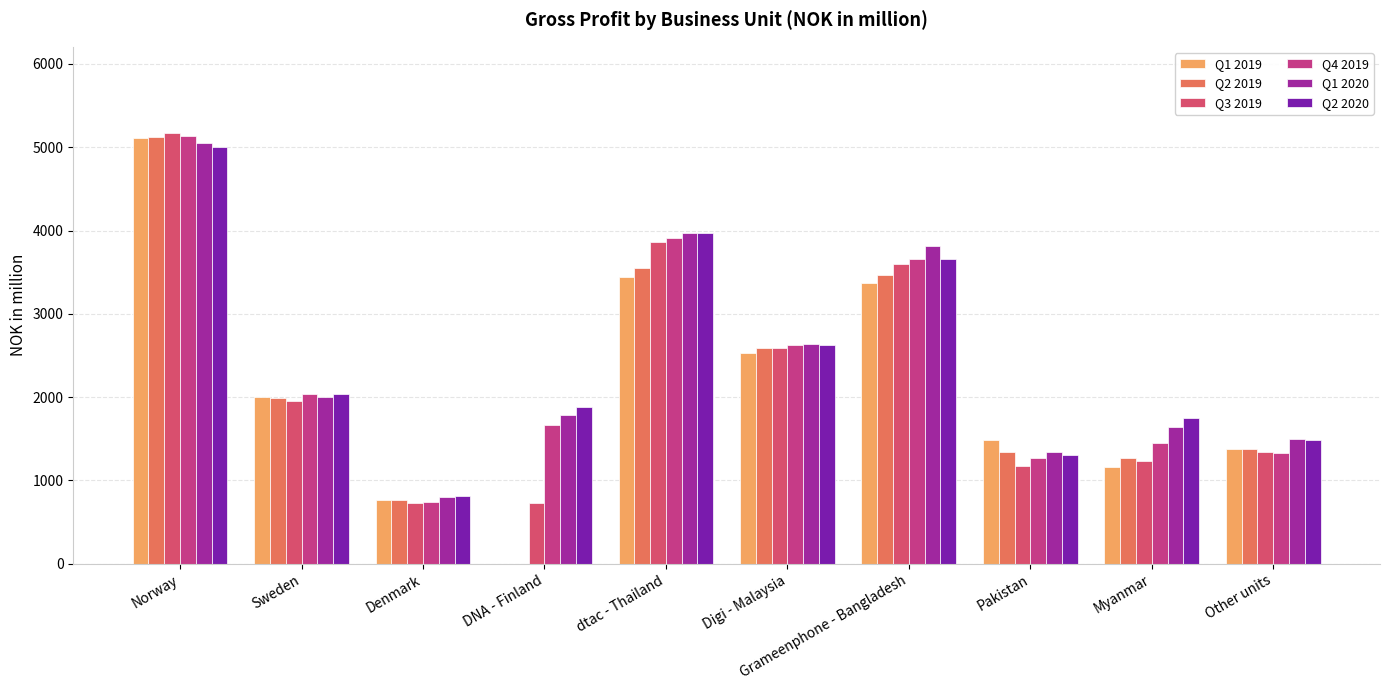

Count the number of data series in this chart.

6